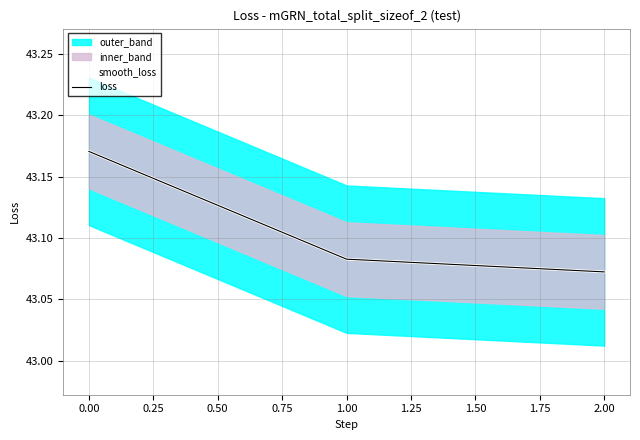

The chart shows a value of 43.1 at 1. True or false?

True